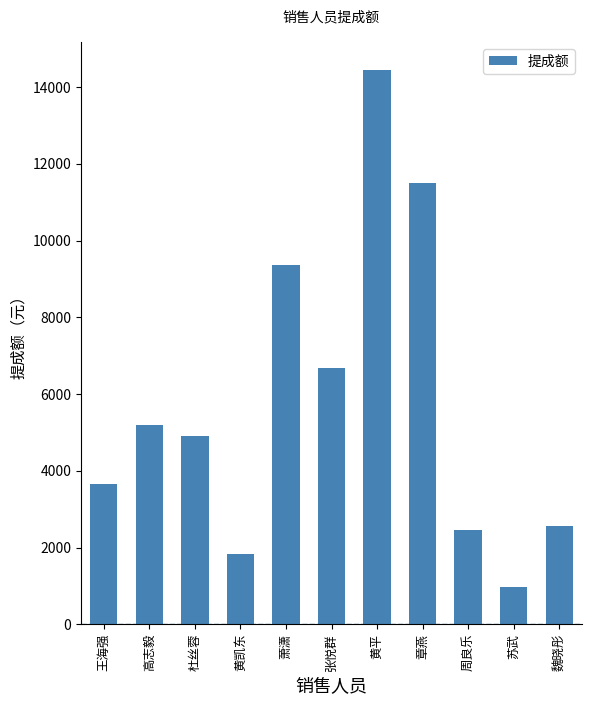

Reading right to left, extract all data points from this chart.

魏晓彤=2559.0	苏武=958.3	周良乐=2453.0	章燕=11513.5	黄平=14460.0	张悦群=6672.4	萧潇=9370.8	黄凯东=1841.0	杜丝蓉=4904.8	高志毅=5183.0	王海强=3663.5